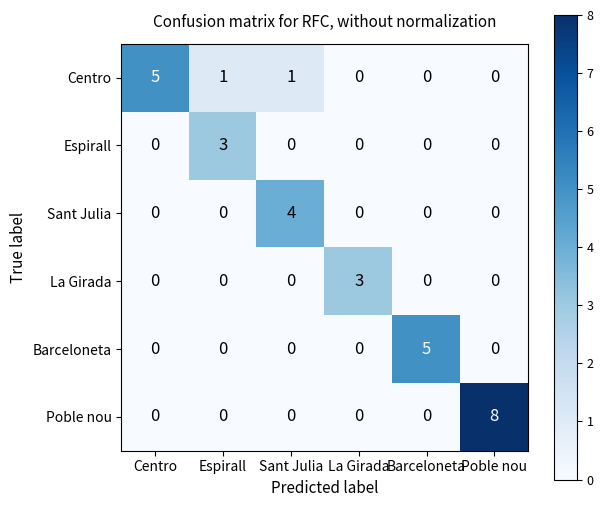

How many categories are shown in the chart?

6